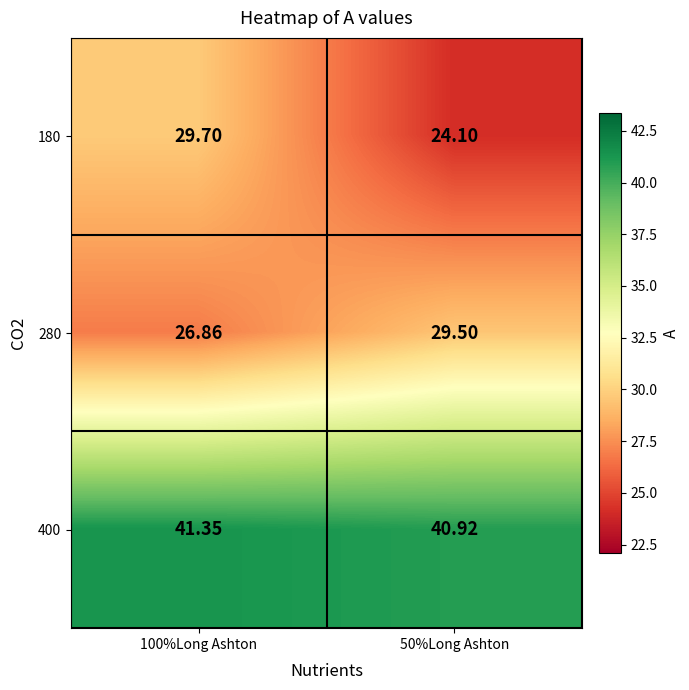

Is the value of 180 at 50%Long Ashton greater than the value of 400 at 100%Long Ashton?

No